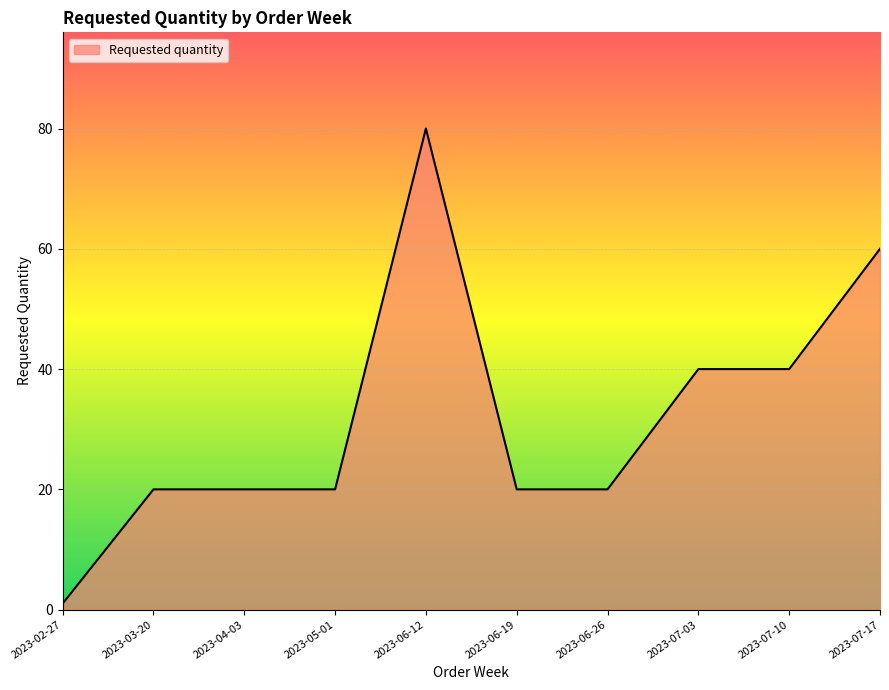

Which category has the lowest value across all series?

2023-02-27